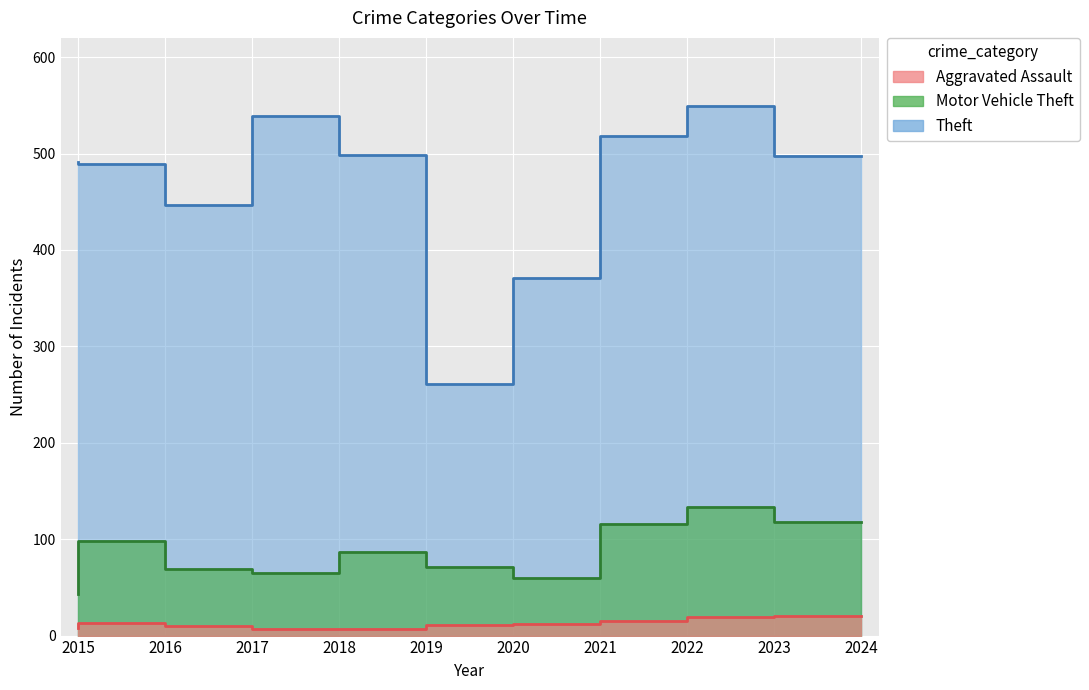

True or false: Motor Vehicle Theft has a value of 98 at 2016.

True